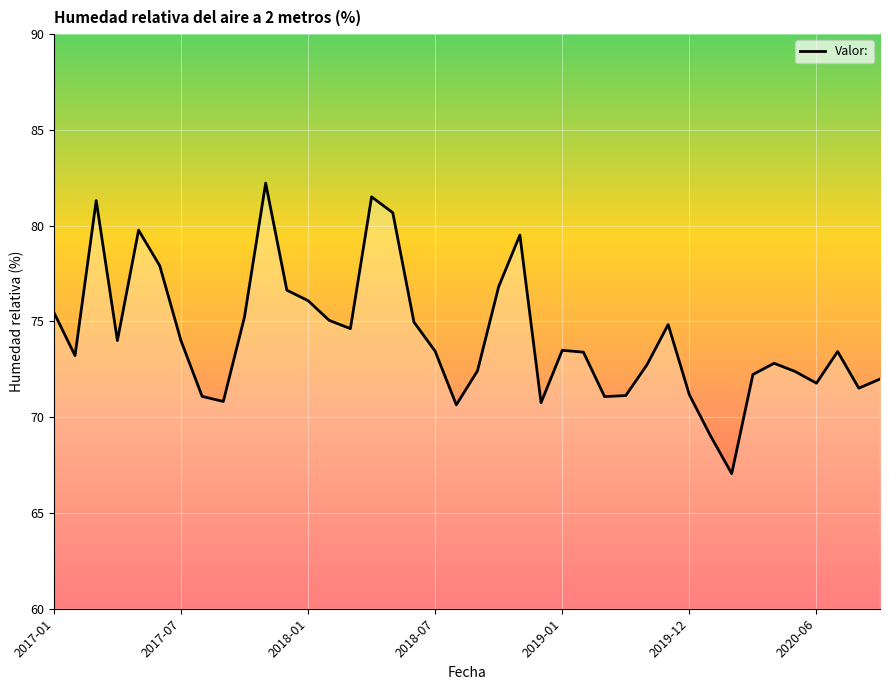

What is the maximum value shown in the chart?

82.2